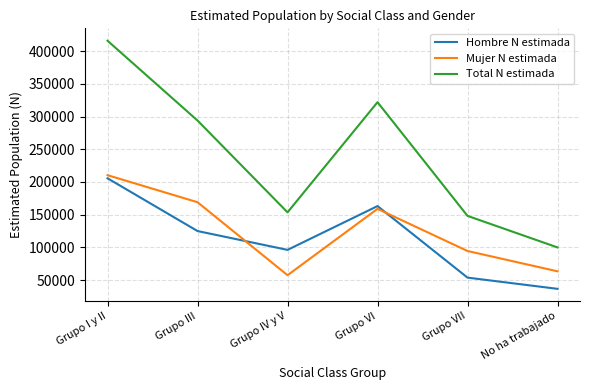

Where do Hombre N estimada and Mujer N estimada first cross each other?

Grupo III and Grupo IV y V